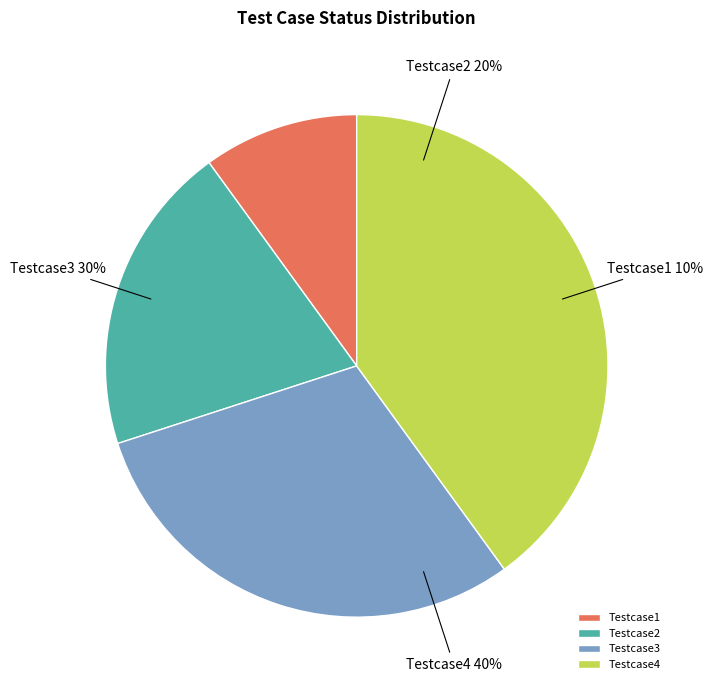

Does Testcase3 represent more than half of the total?

No